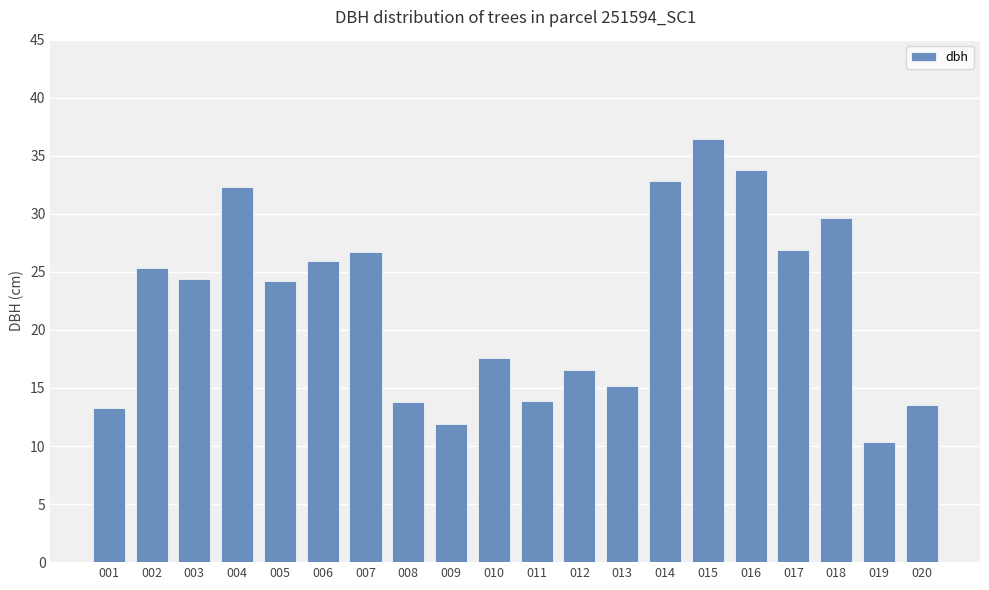

Which has a higher value, 015 or 009?

015